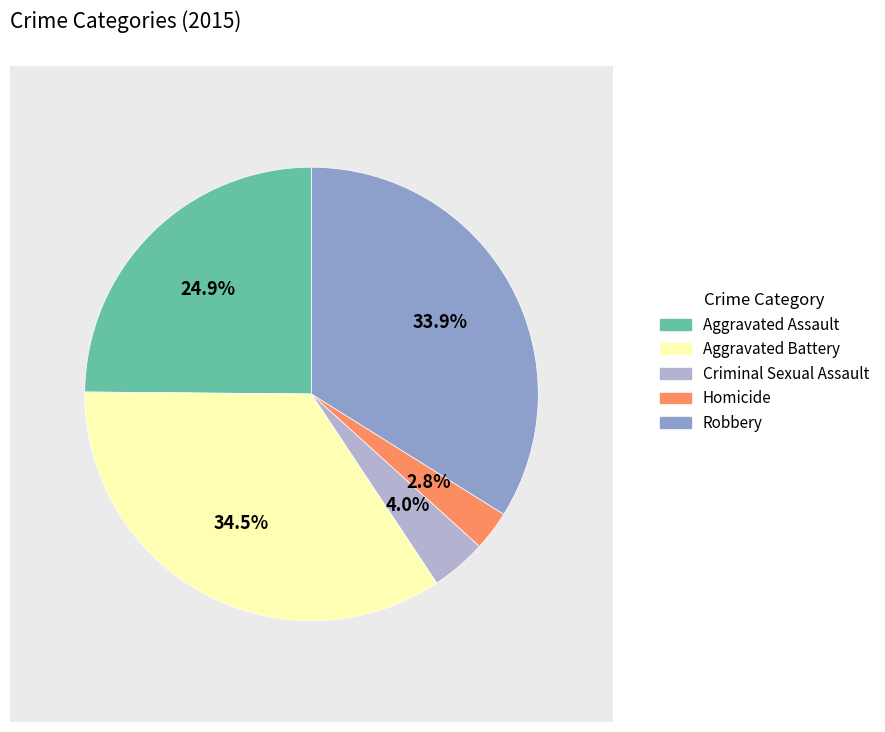

To the nearest percent, what portion does Criminal Sexual Assault represent?

4%